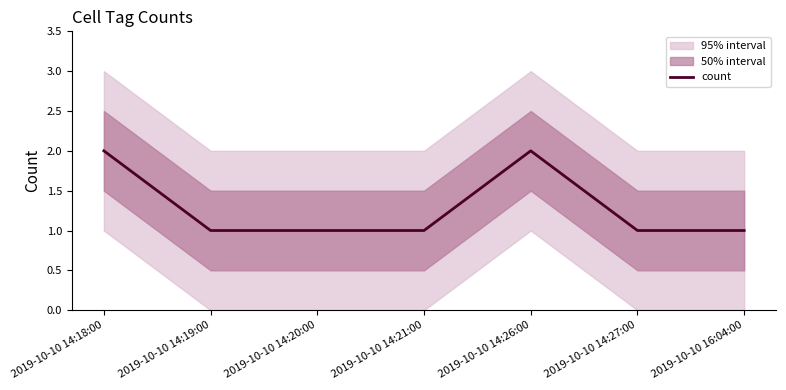

Rank the categories by value from lowest to highest.

2019-10-10 14:19:00, 2019-10-10 14:20:00, 2019-10-10 14:21:00, 2019-10-10 14:27:00, 2019-10-10 16:04:00, 2019-10-10 14:18:00, 2019-10-10 14:26:00